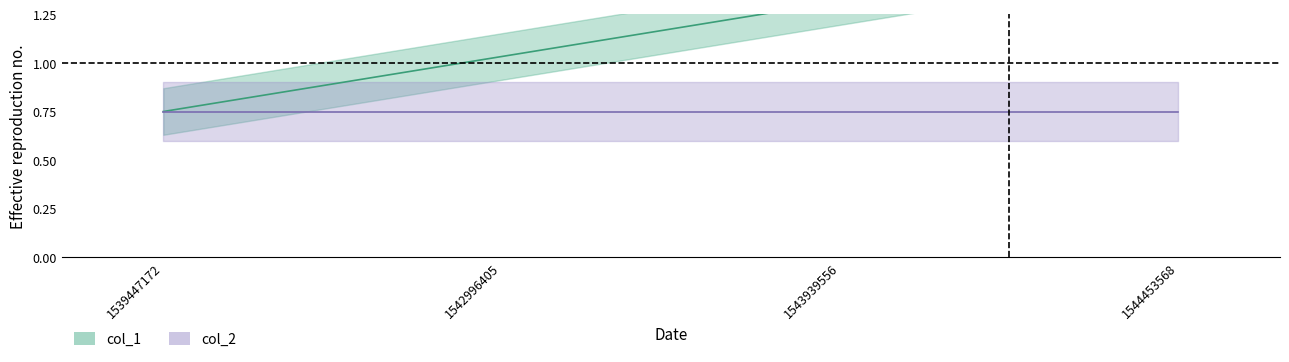

Which has a higher value, 1543939556 or 1544453568?

1544453568